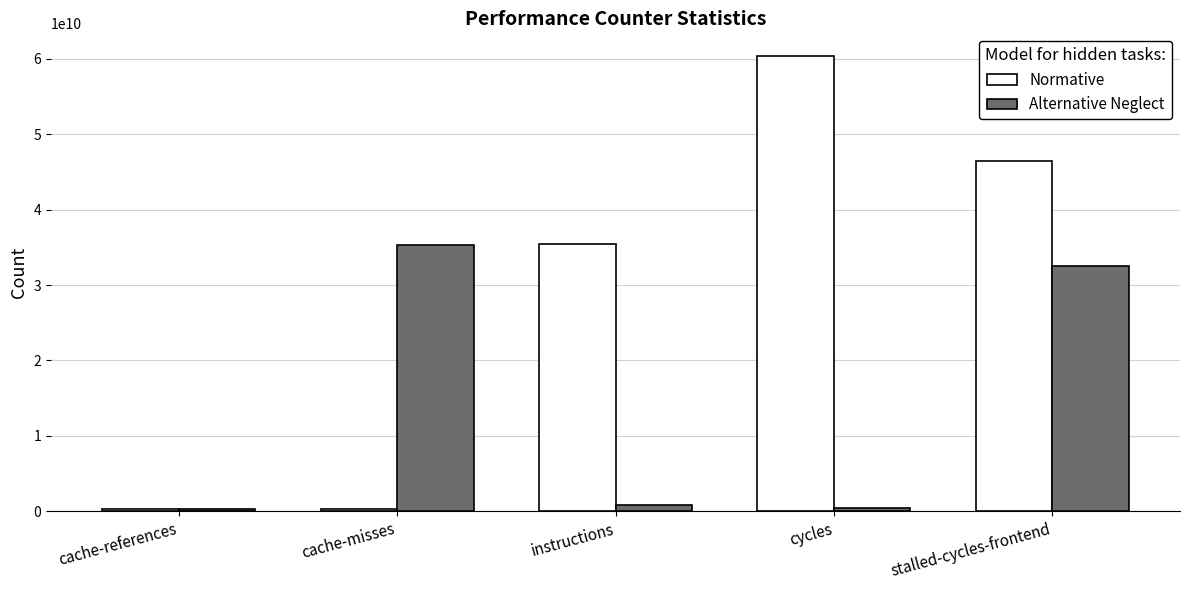

Which series has the largest total across all categories?

Normative